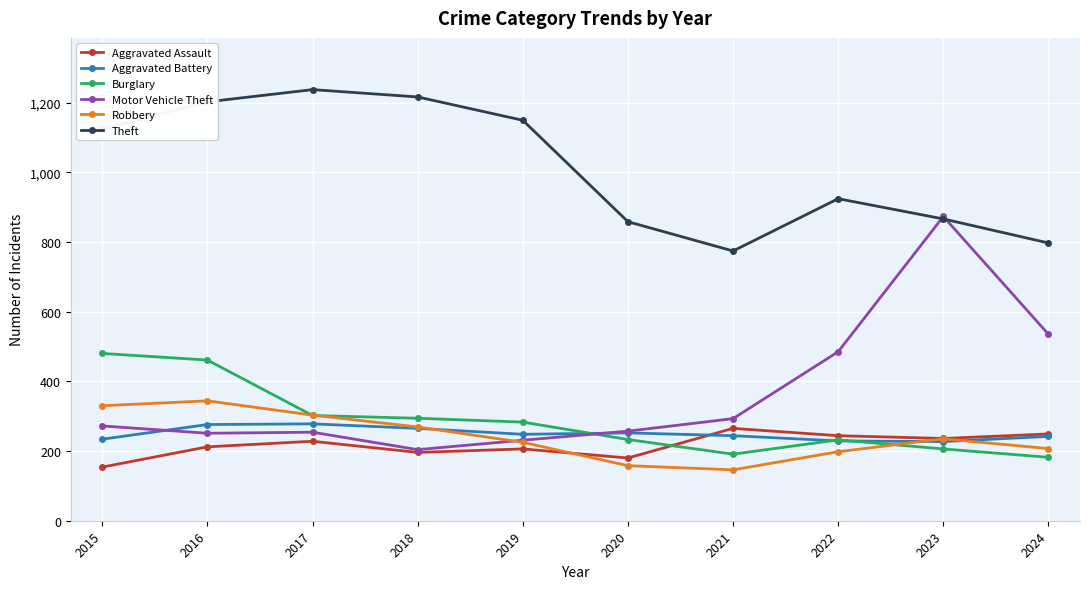

True or false: Theft and Aggravated Assault cross at least once.

False